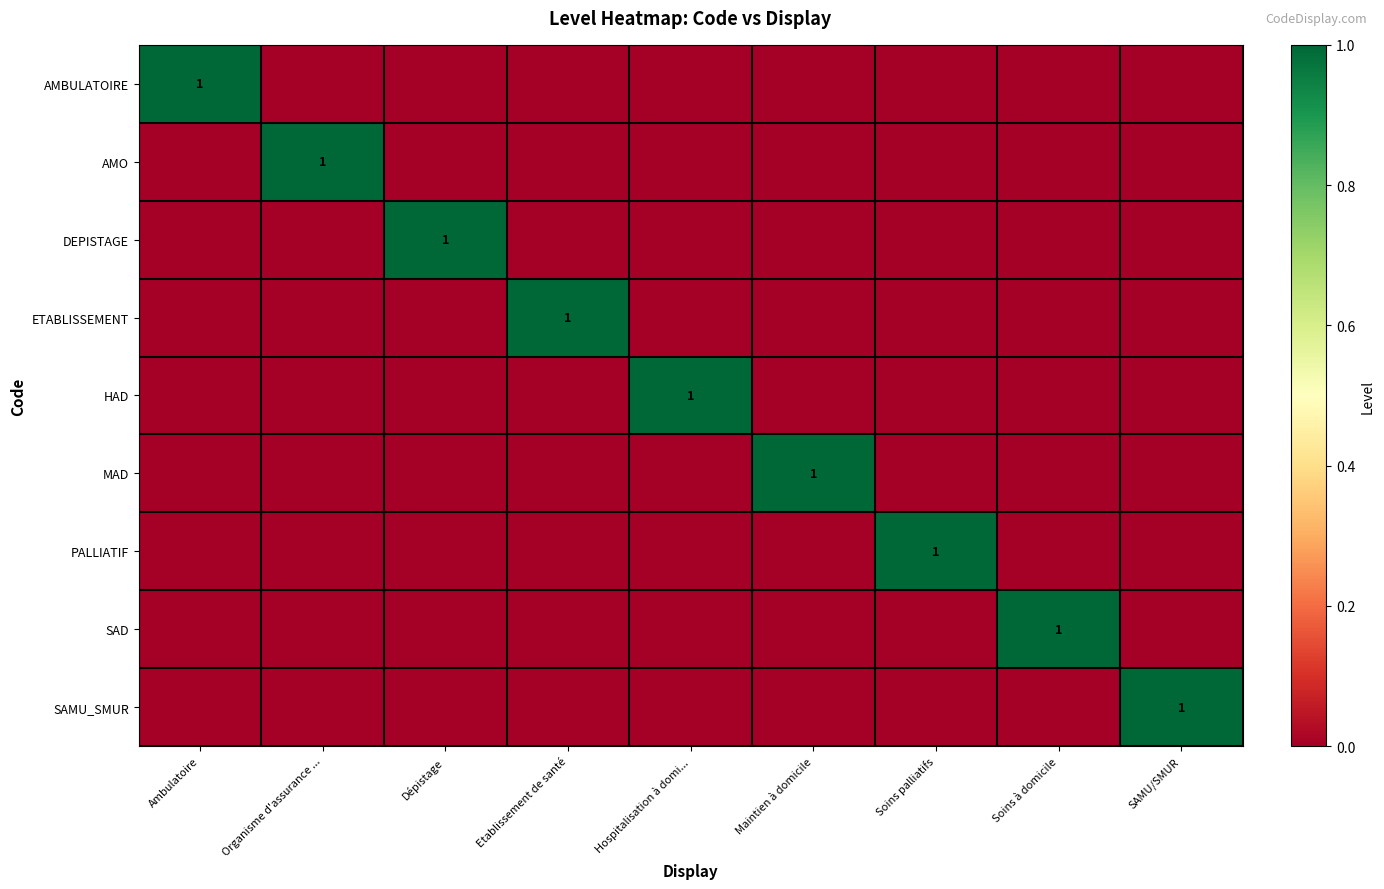

What is the maximum value for SAMU_SMUR?

1